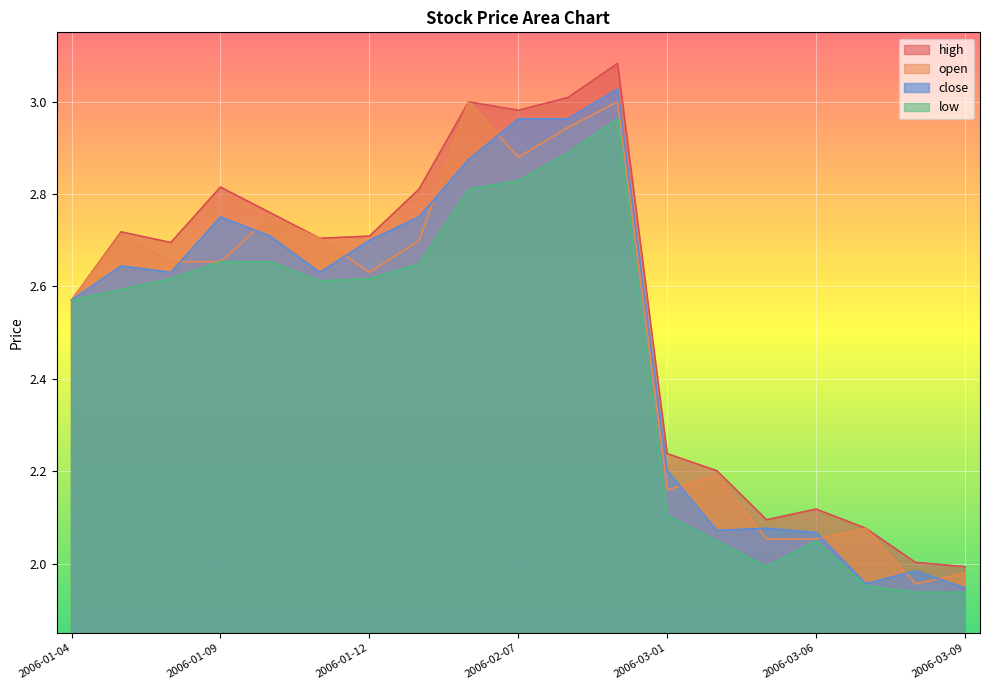

At which label does high reach its minimum?

2006-03-09